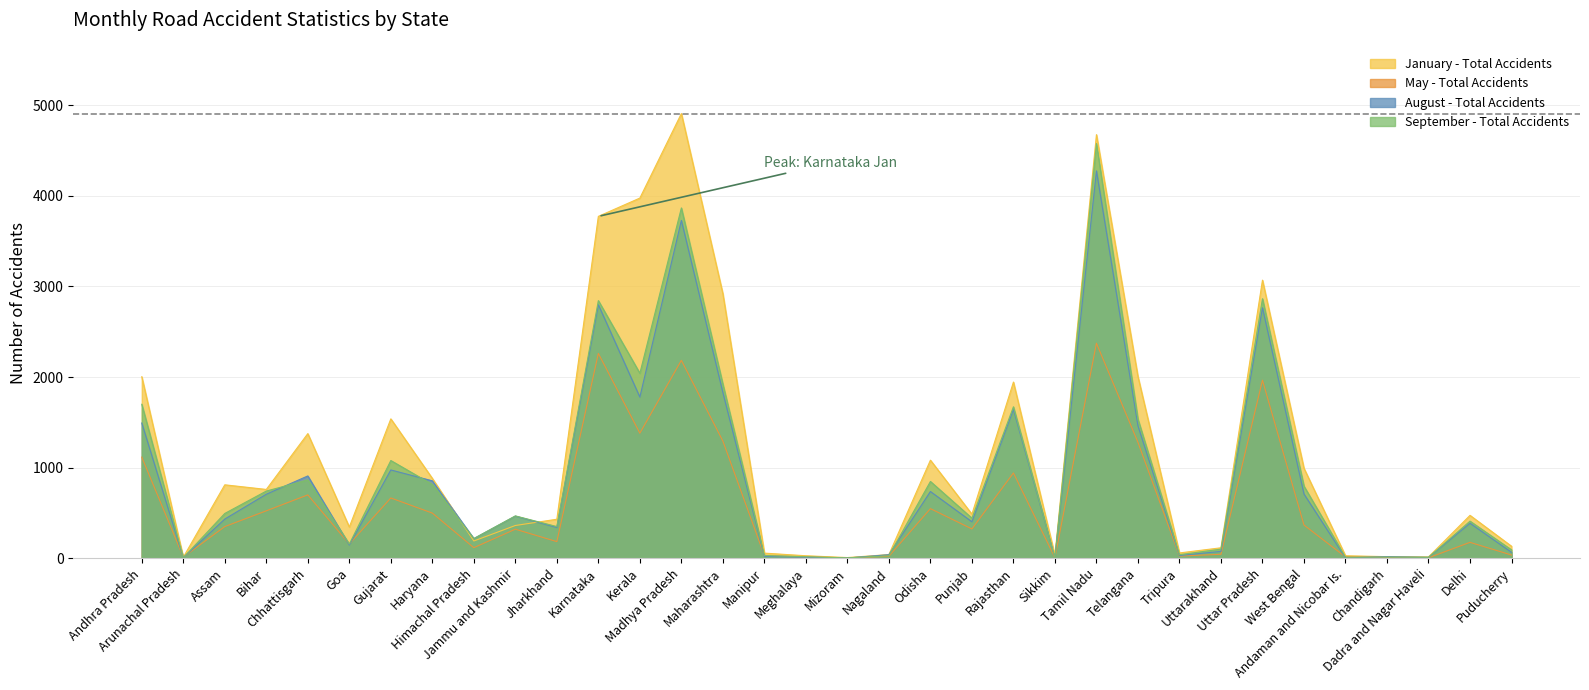

What is the value of the May - Total Accidents point at the 4th from the left?

523